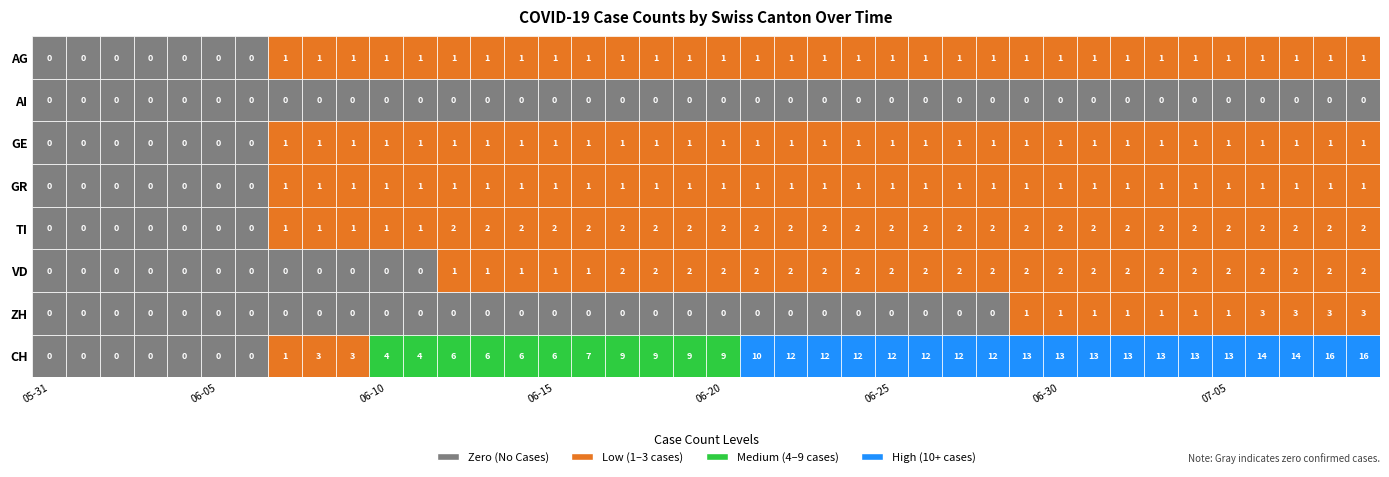

How many GE values are between 1 and 2?

33